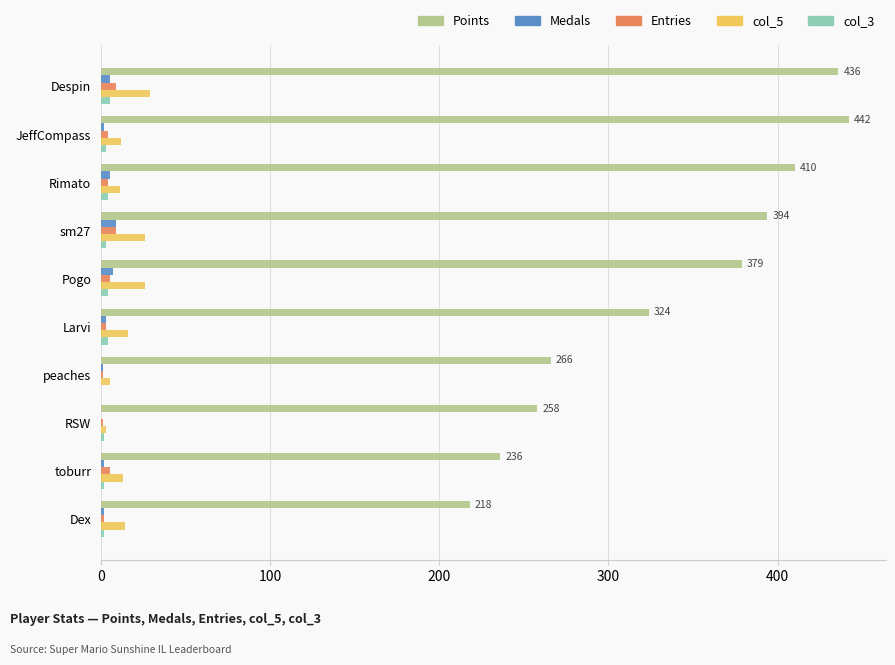

Between Rimato and Larvi, which series saw the biggest shift?

Points